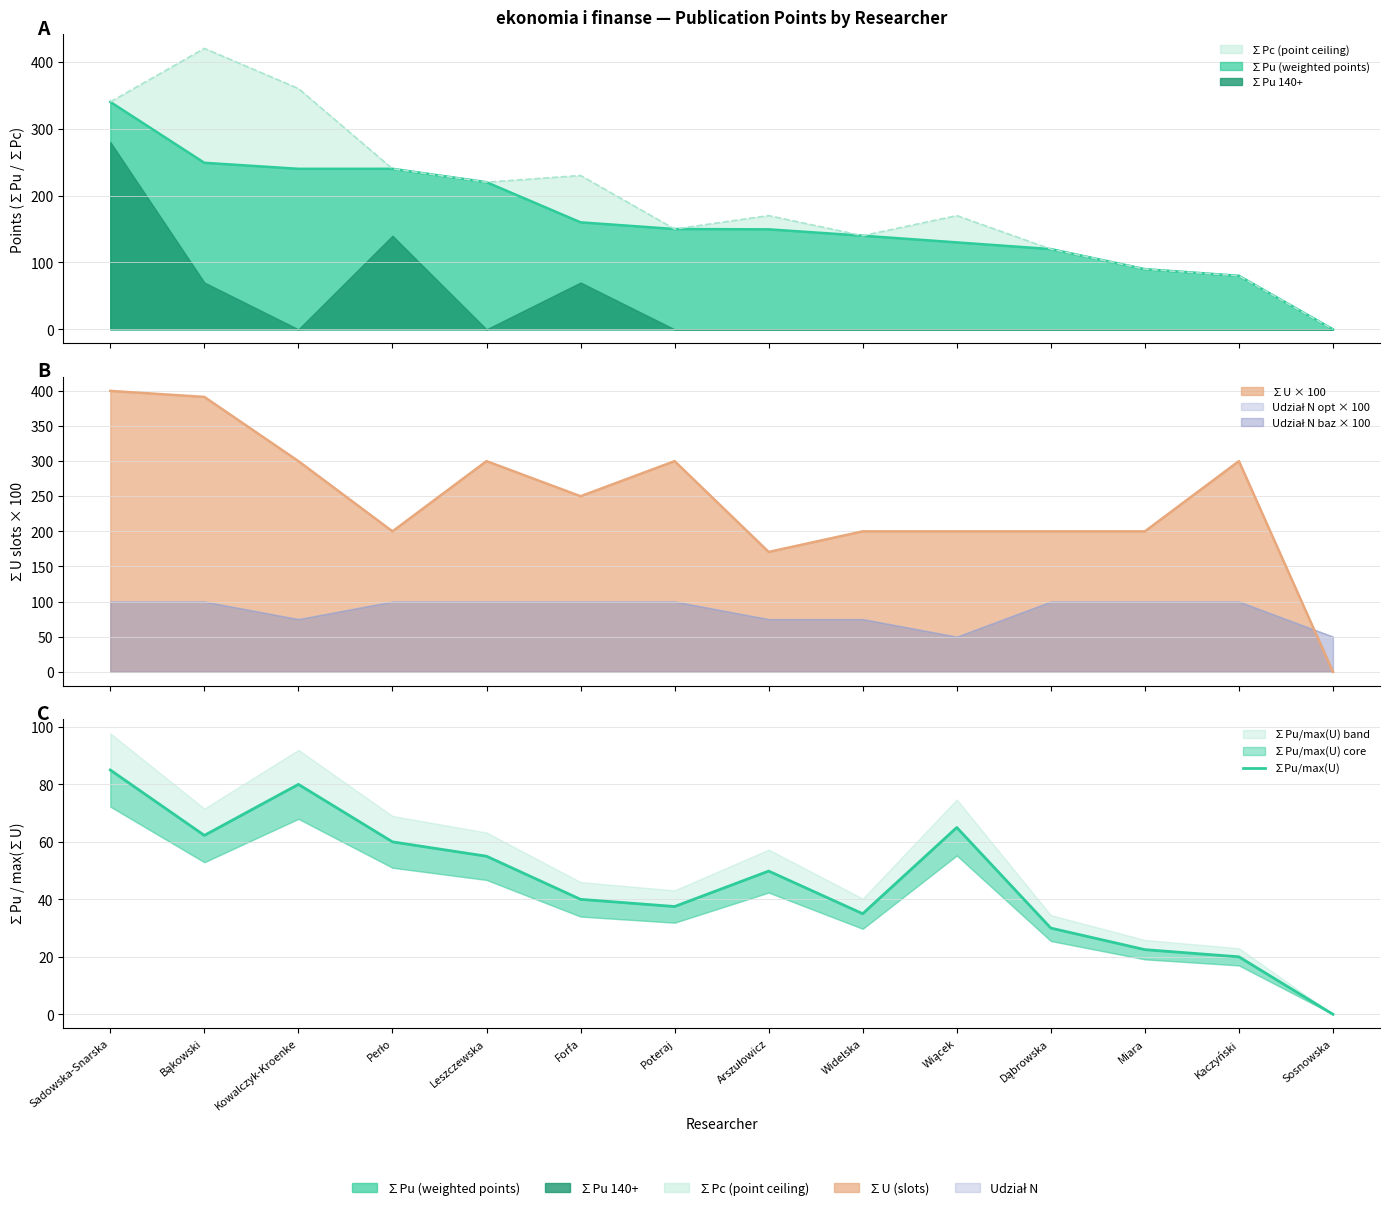

Is it true that the value at Kowalczyk-Kroenke is 50.0?

False